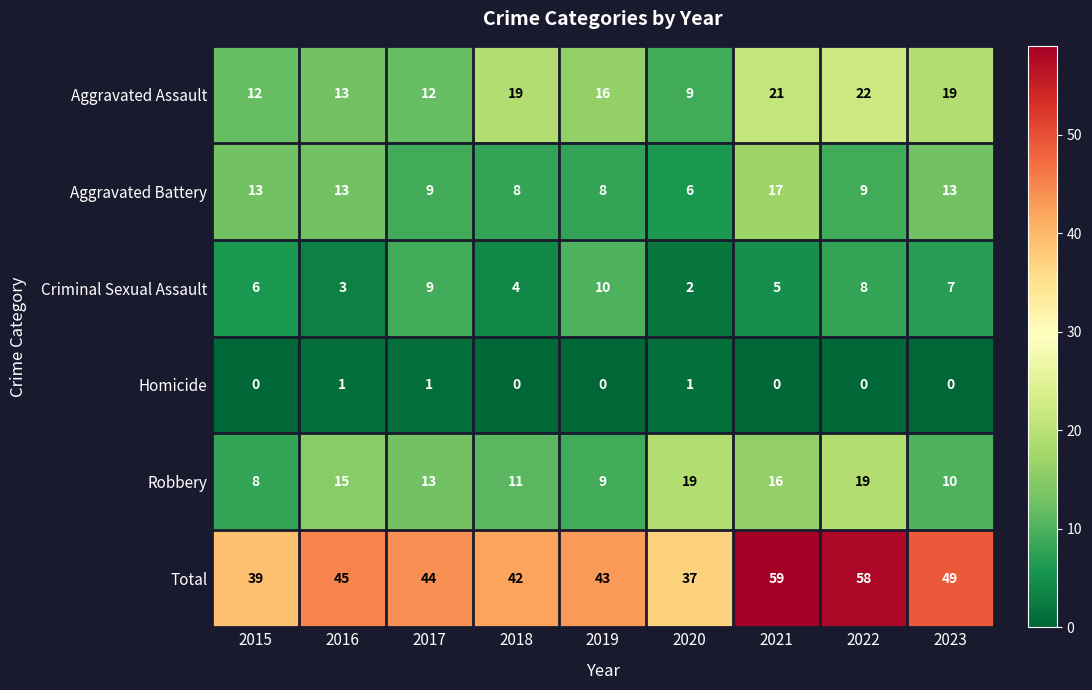

What is the total value across all series at 2022?

116